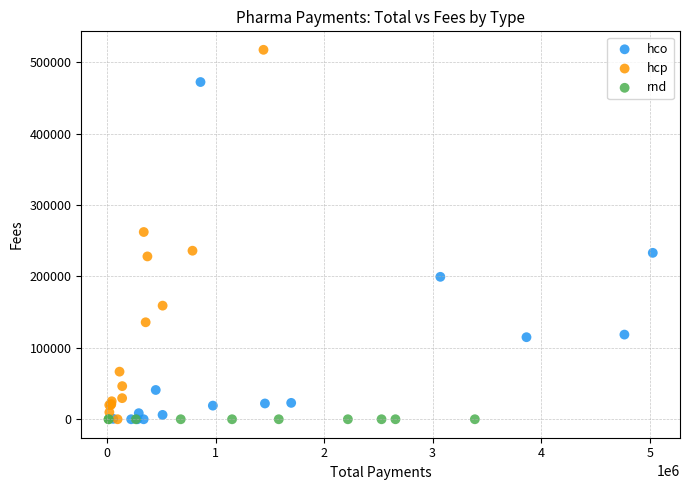

Which series contains the highest Y value?

hcp